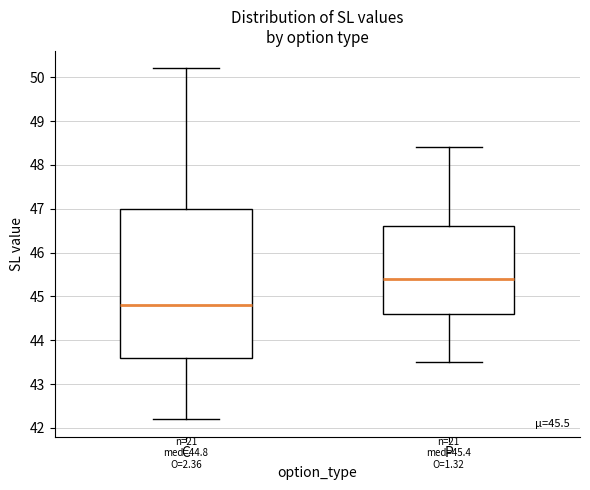

Comparing the boxes themselves (not the whiskers), which one is the tallest?

C